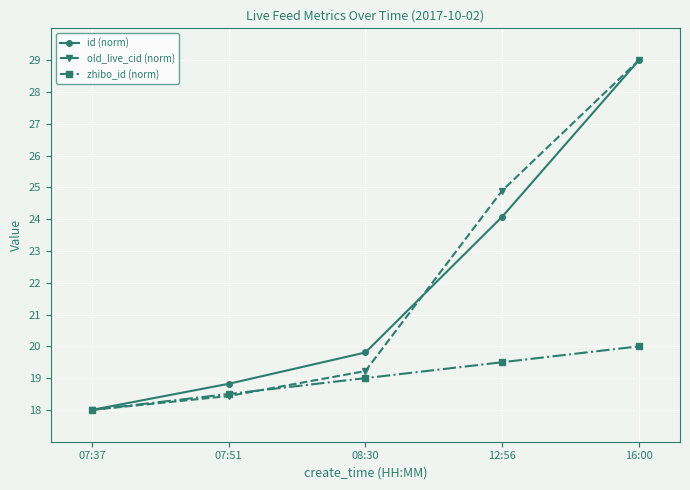

How many values in the id (norm) series are below 19?

2